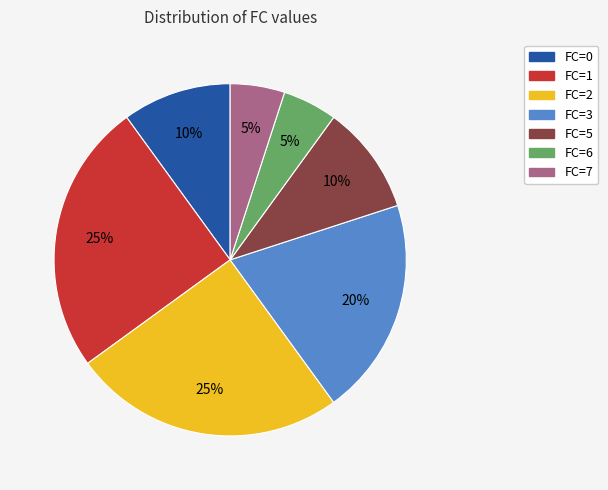

Does any single category account for the majority?

No